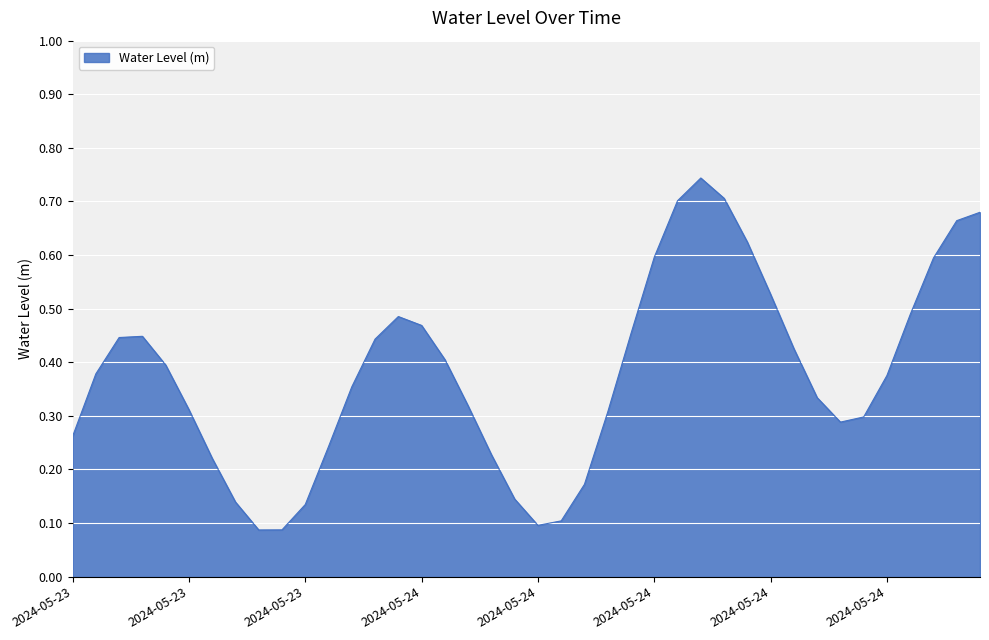

Is this an area chart (filled region under the line)?

Yes